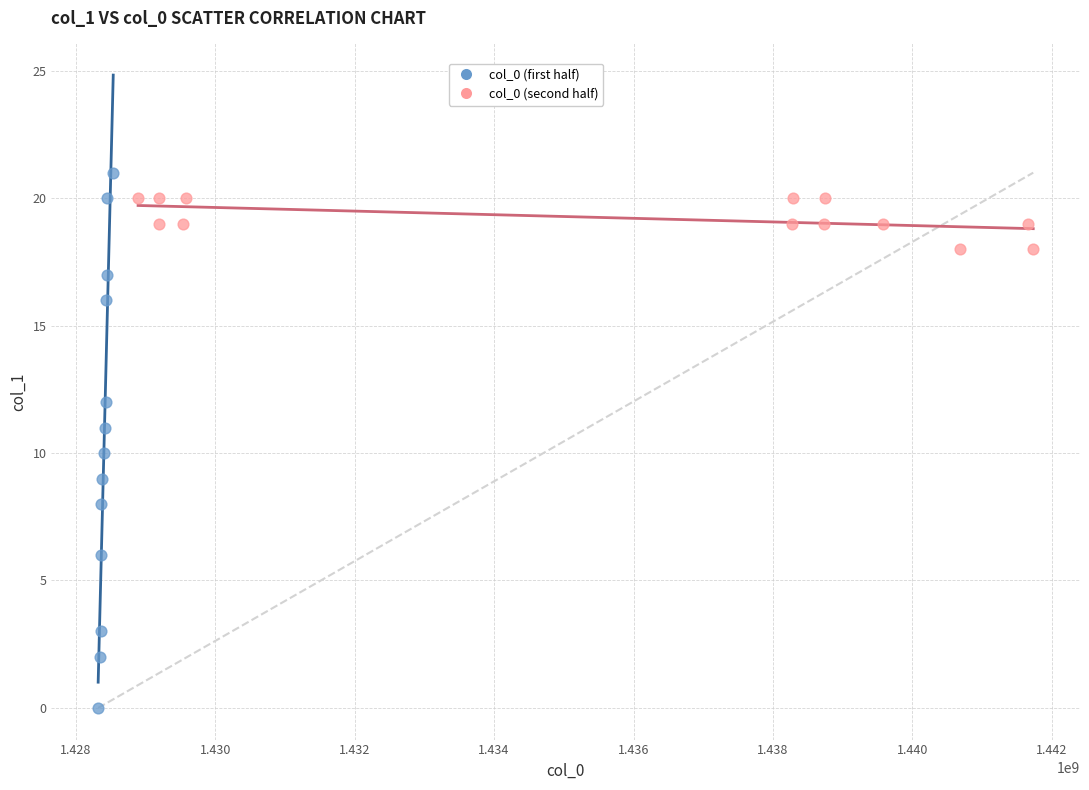

Which series contains the lowest Y value?

col_0 (first half)